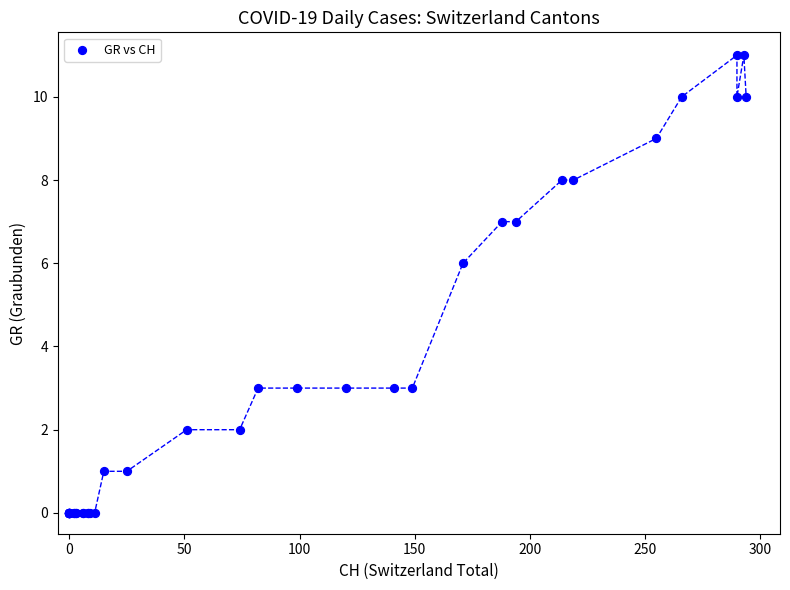

What Y value in the scatter plot is closest to 5?

6